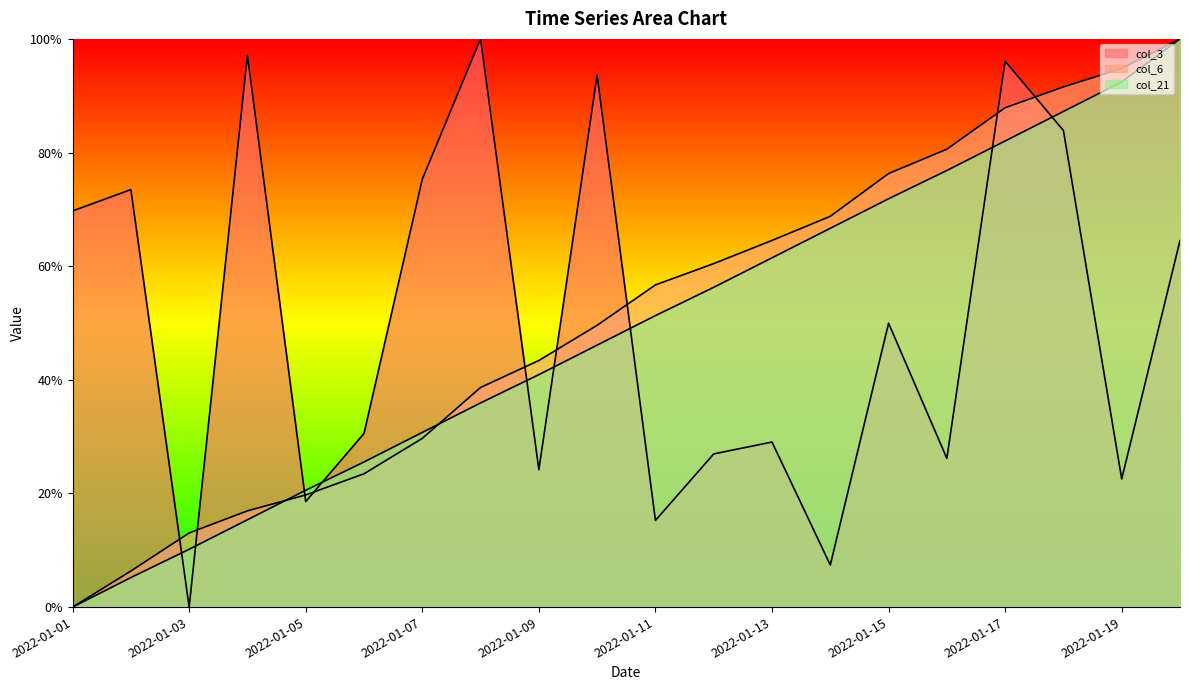

What is the difference between the maximum and second lowest values in the col_6 series?

93.7